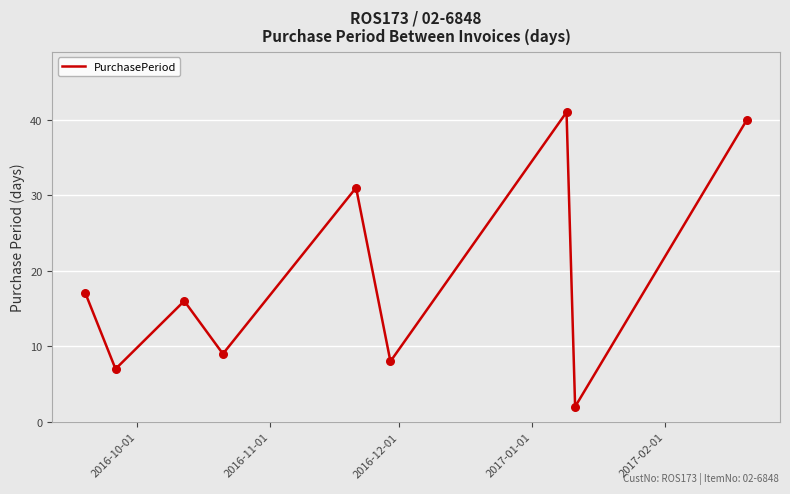

What is the difference between the maximum and minimum values?

39